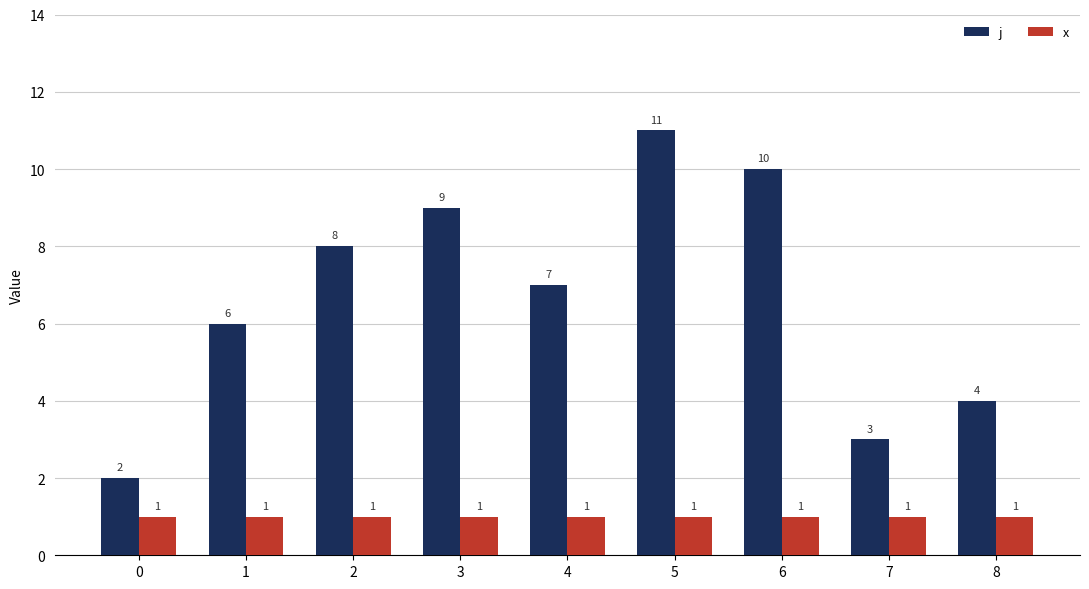

Which series has the widest spread of values?

j